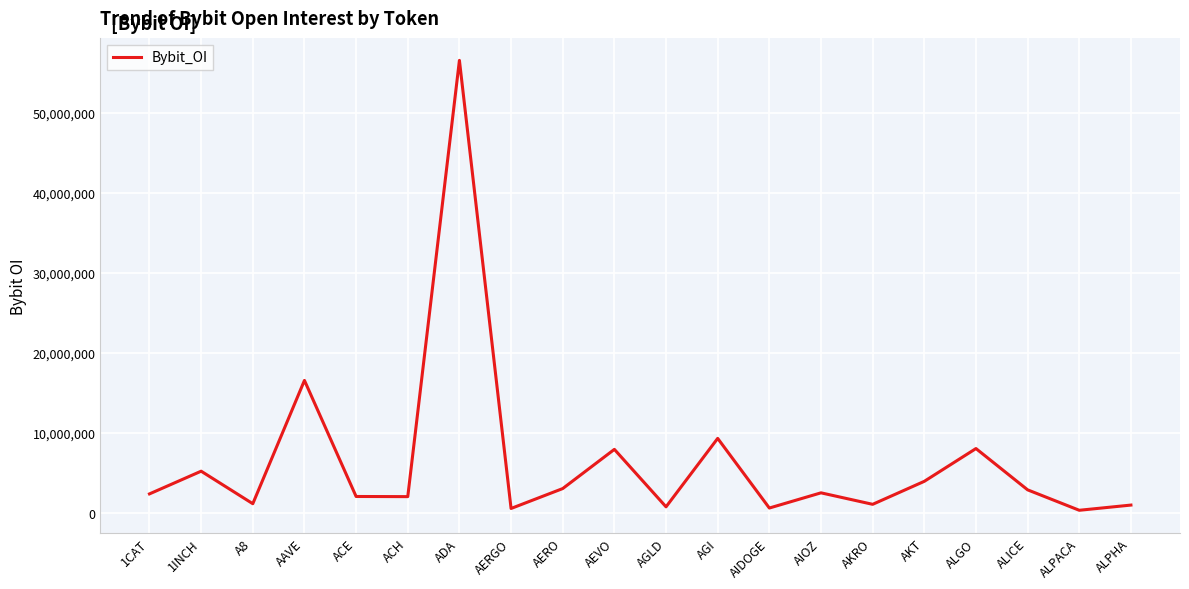

Count the number of categories in the chart.

20